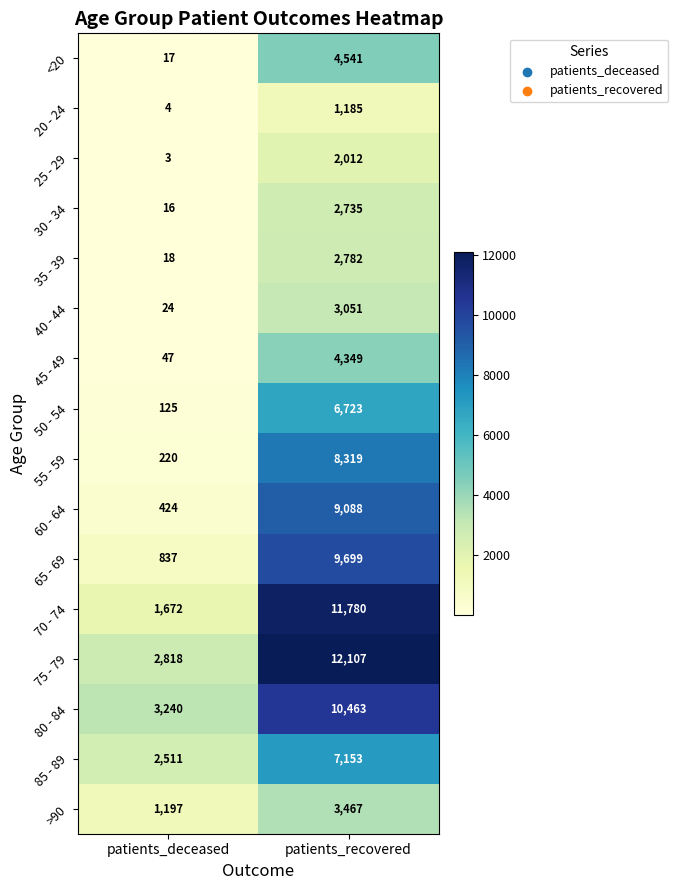

List the series in order of their peak value, highest first.

75 - 79, 70 - 74, 80 - 84, 65 - 69, 60 - 64, 55 - 59, 85 - 89, 50 - 54, <20, 45 - 49, >90, 40 - 44, 35 - 39, 30 - 34, 25 - 29, 20 - 24